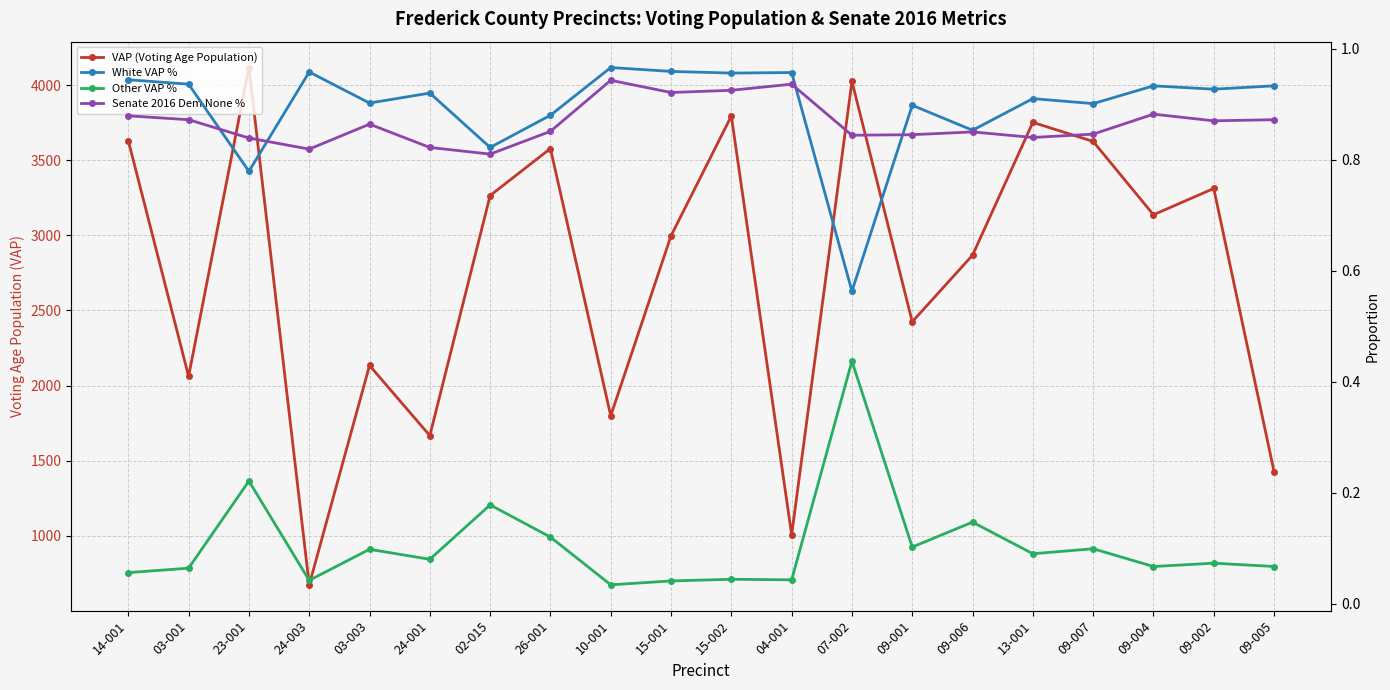

How many times do White VAP % and Senate 2016 Dem None % cross each other?

4